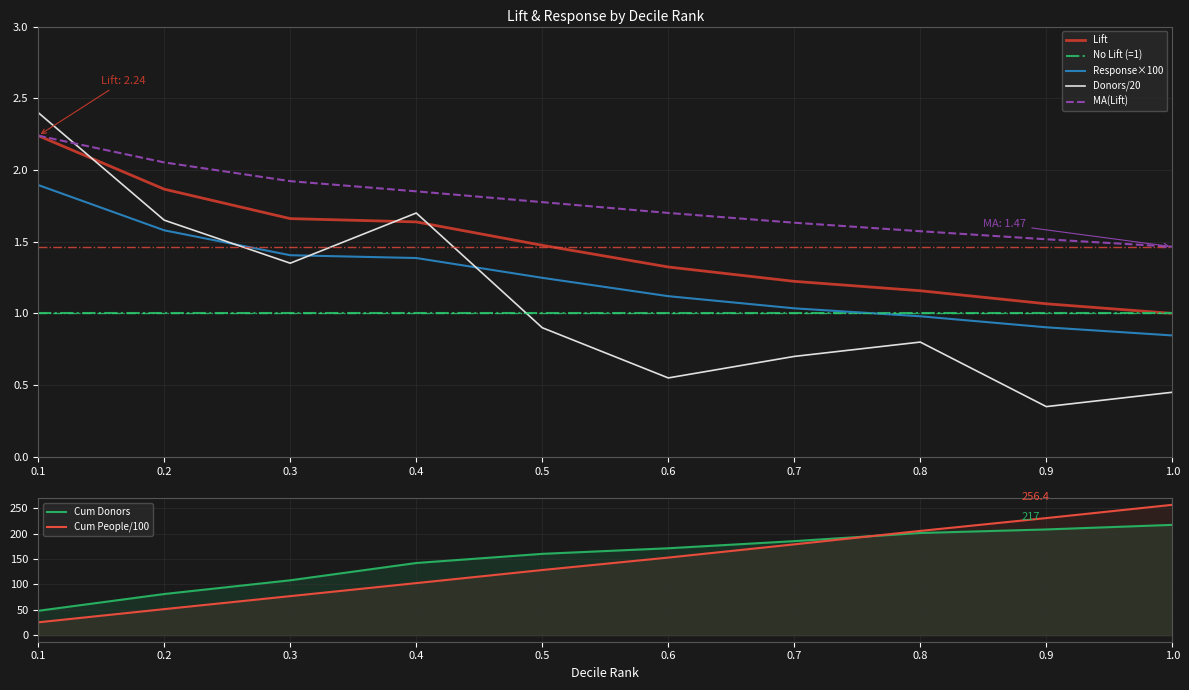

At which label does Cum Donors reach its peak?

1.0